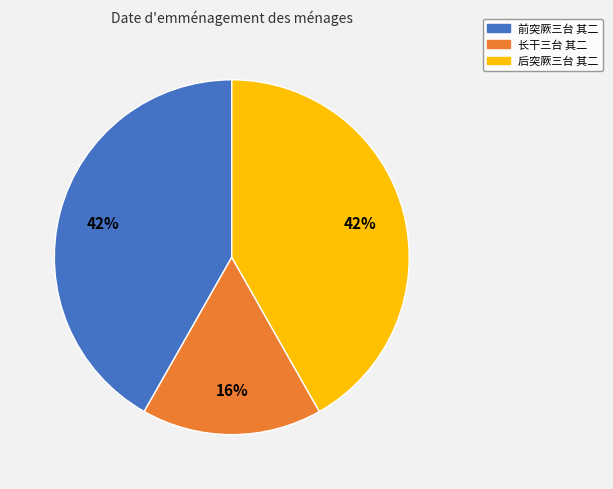

Count the number of slices in the pie.

3